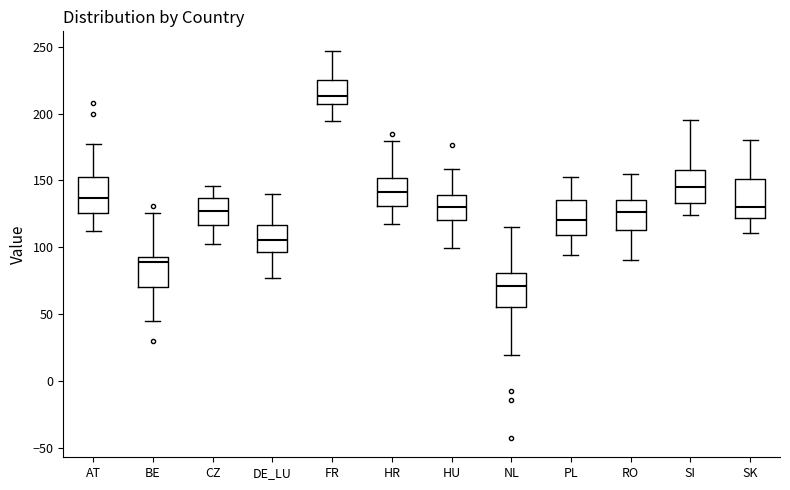

Reading left to right, transcribe this box plot: for each box, give where its median line is, the range the box spans, and where its two whiskers end, as read against the y-axis. The values are not printed on the chart, so give them approximately, as read against the axis.

AT: median 135, box 125 to 155, whiskers 110 to 175
BE: median 90, box 70 to 95, whiskers 45 to 125
CZ: median 125, box 115 to 135, whiskers 100 to 145
DE_LU: median 105, box 95 to 115, whiskers 75 to 140
FR: median 215, box 205 to 225, whiskers 195 to 245
HR: median 140, box 130 to 150, whiskers 115 to 180
HU: median 130, box 120 to 140, whiskers 100 to 160
NL: median 70, box 55 to 80, whiskers 20 to 115
PL: median 120, box 110 to 135, whiskers 95 to 150
RO: median 125, box 115 to 135, whiskers 90 to 155
SI: median 145, box 135 to 160, whiskers 125 to 195
SK: median 130, box 120 to 150, whiskers 110 to 180